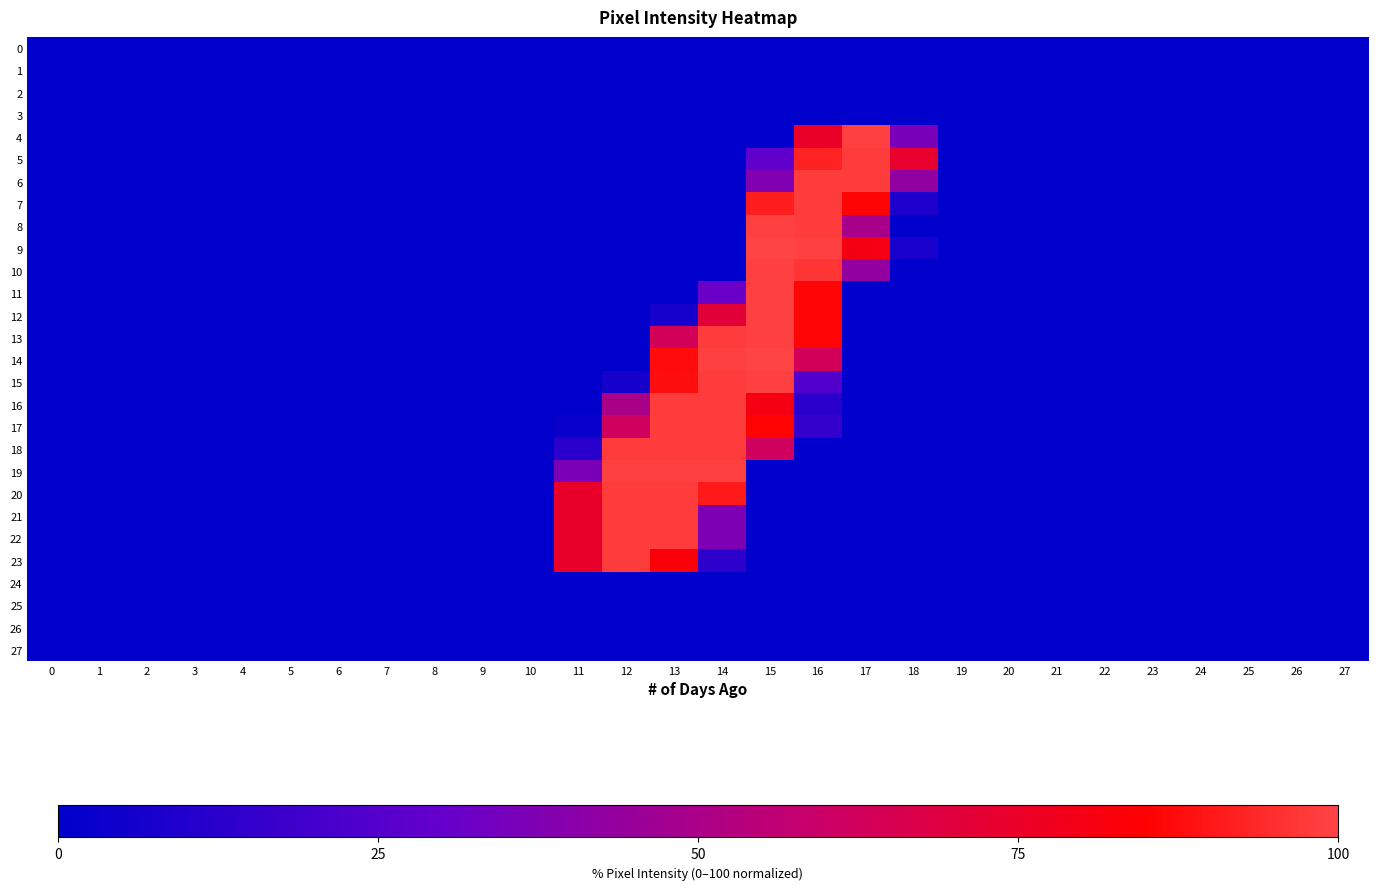

Rank the series by their maximum value, from highest to lowest.

9, 14, 4, 8, 10, 11, 12, 13, 15, 19, 5, 6, 7, 16, 17, 18, 20, 21, 22, 23, 0, 1, 2, 3, 24, 25, 26, 27